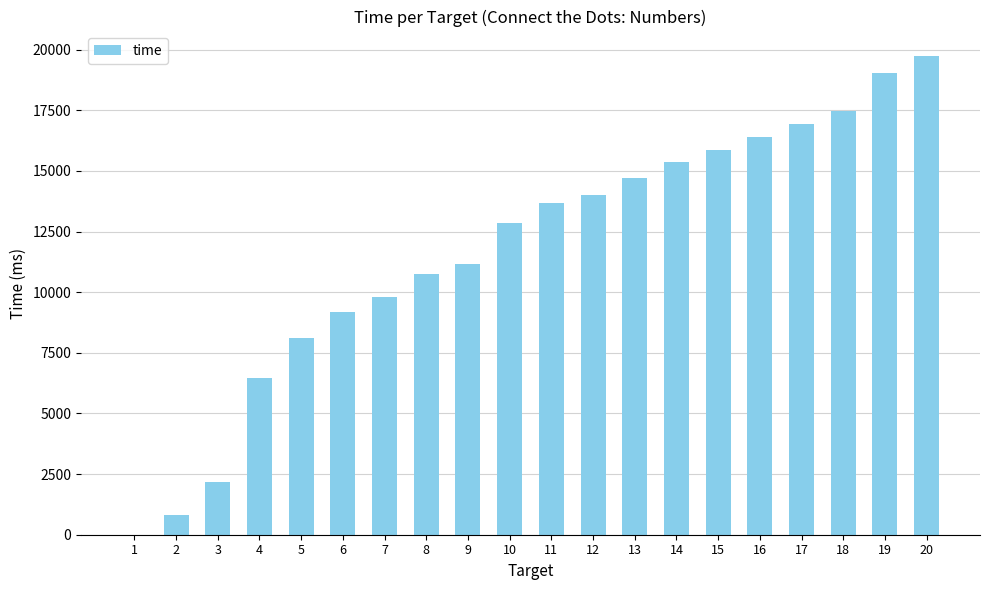

Are the bars horizontal?

No